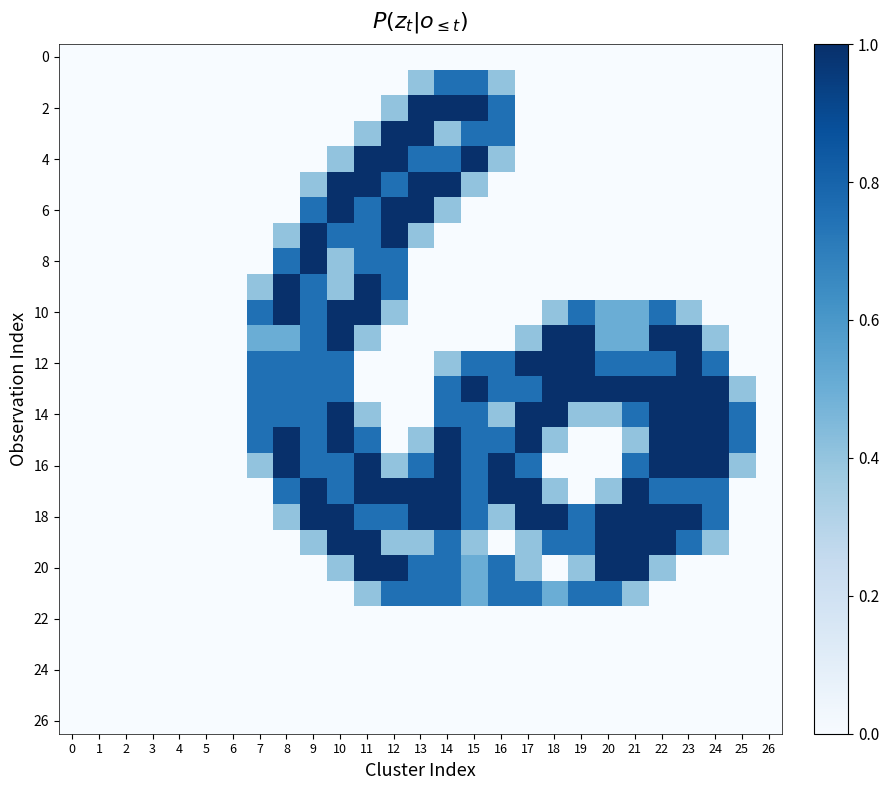

How many data points does each series have?

27